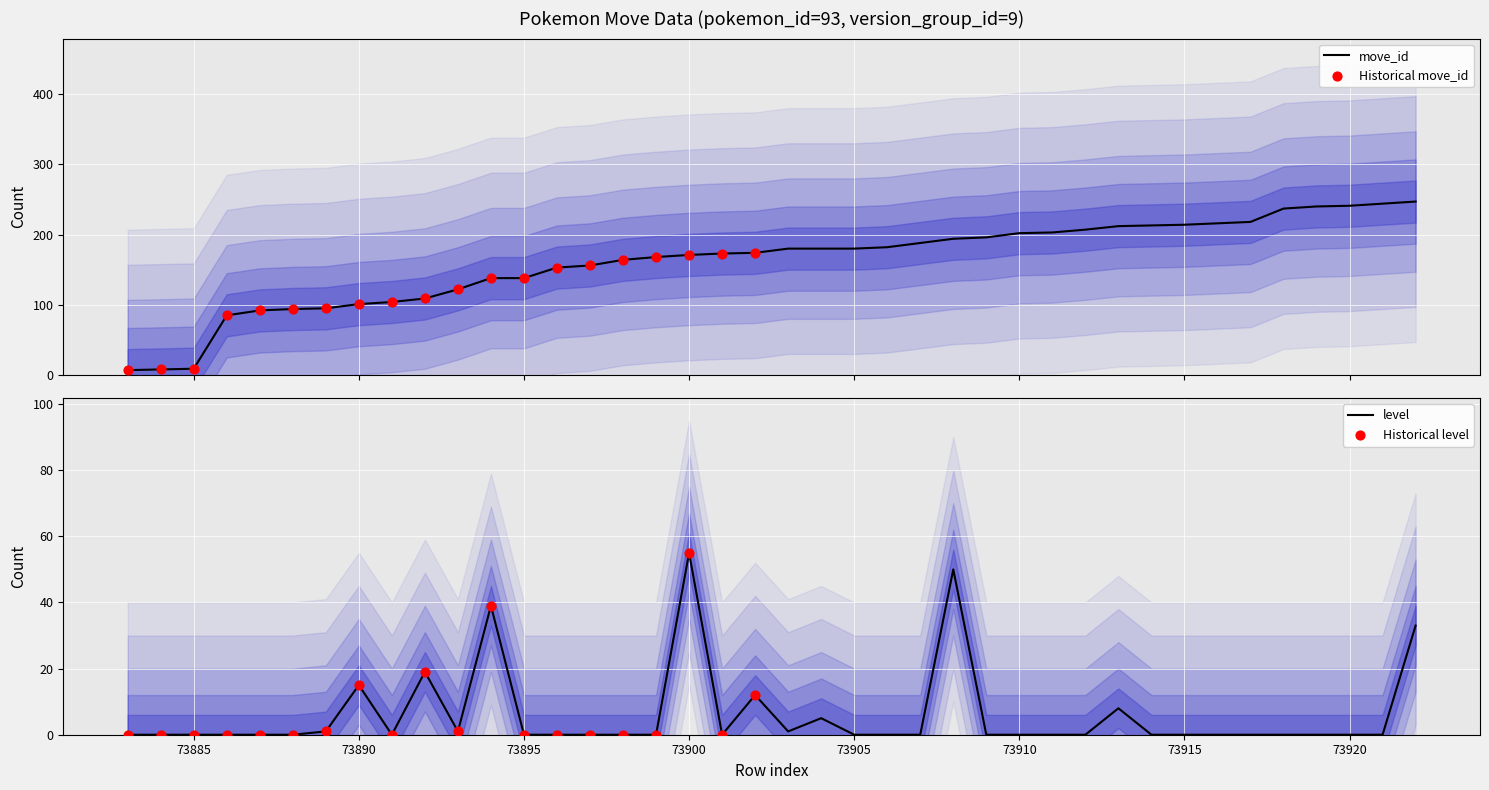

Which series has the widest spread of Y values?

move_id